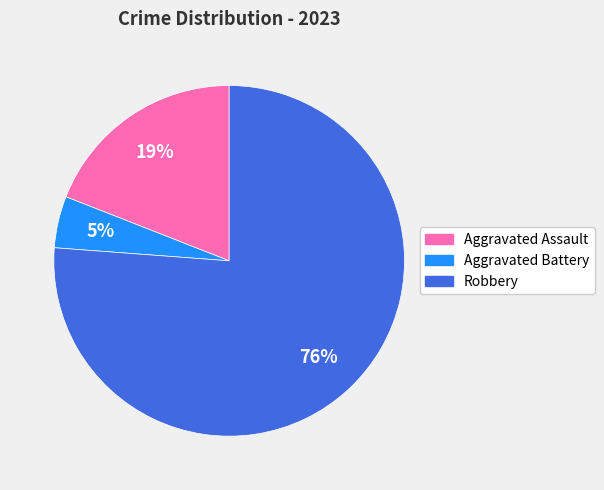

To the nearest percent, what is the difference between the largest and smallest slice percentages?

71%